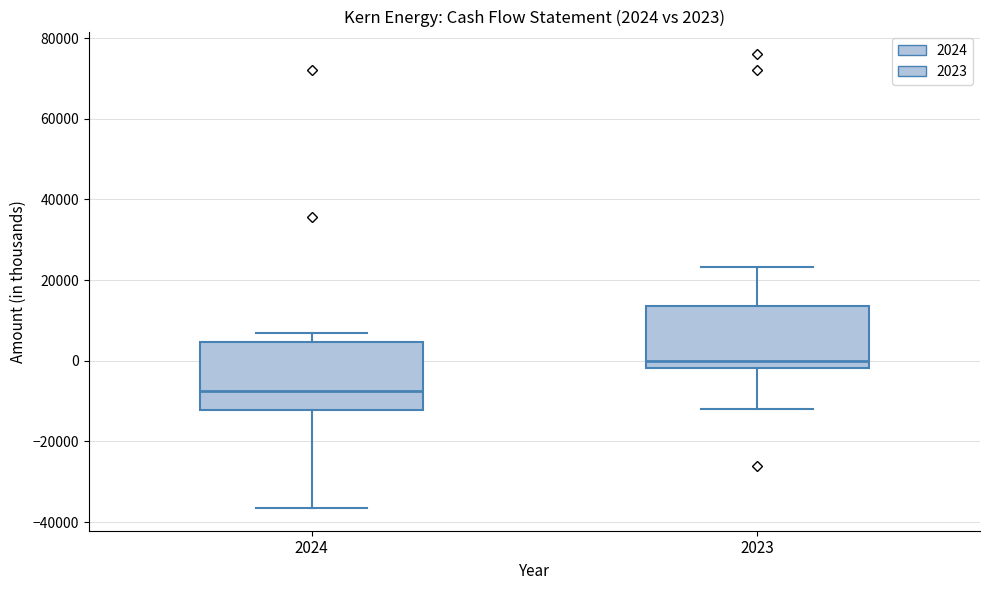

Which box has the highest median line?

2023